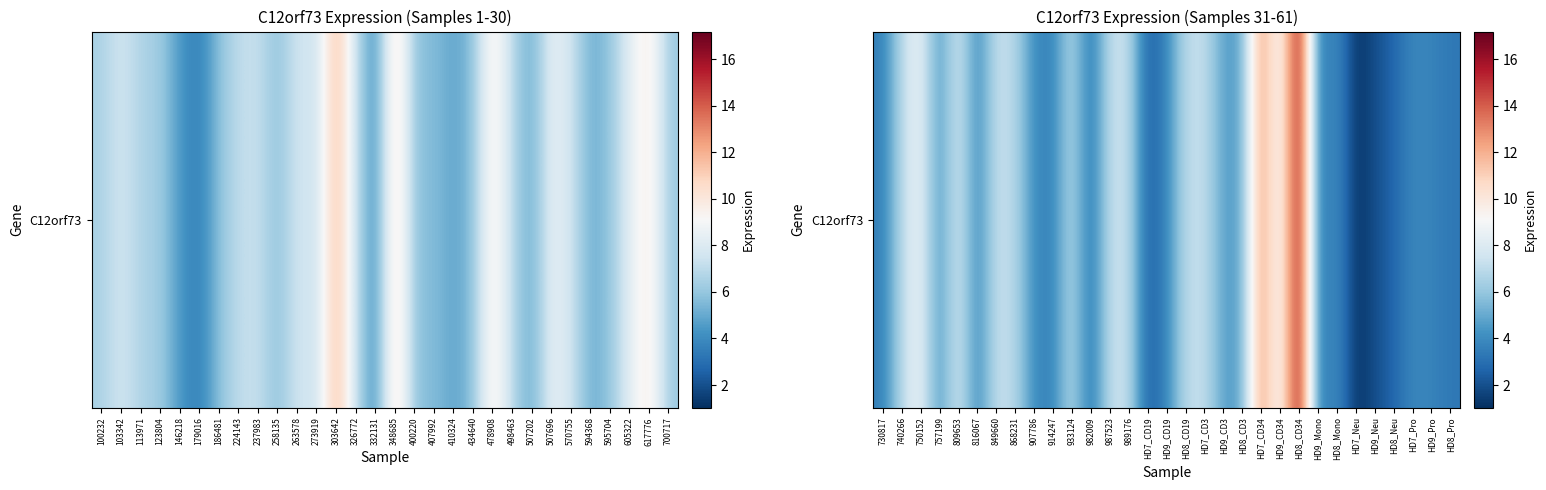

What is the sum of the values at 849660 and HD9_Mono?

10.2